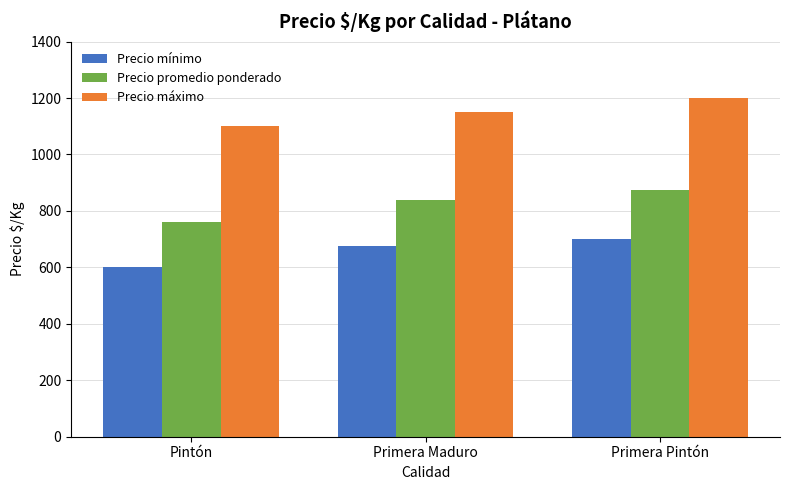

List the series in order of their overall mean, highest first.

Precio máximo, Precio promedio ponderado, Precio mínimo